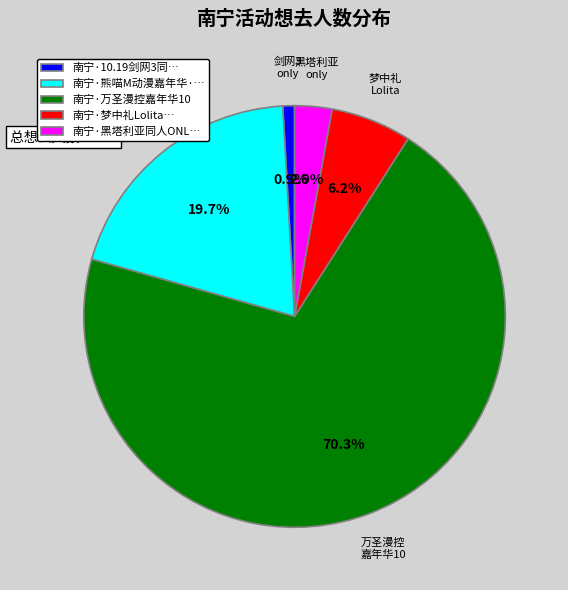

Which category has the biggest portion of the pie?

南宁·万圣漫控嘉年华10